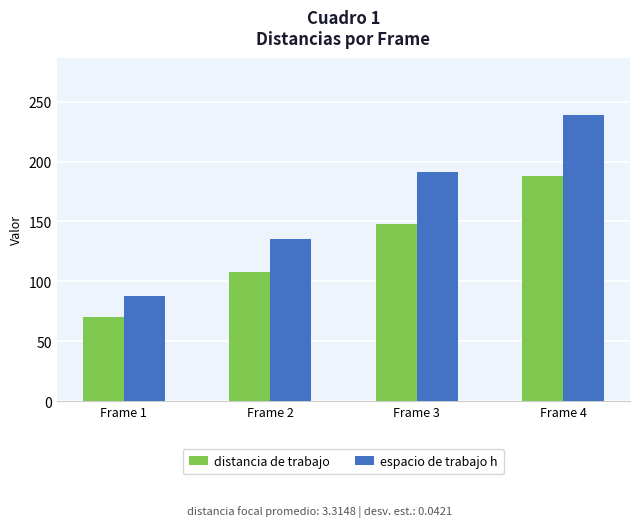

How many values in the espacio de trabajo h series are below 191?

2